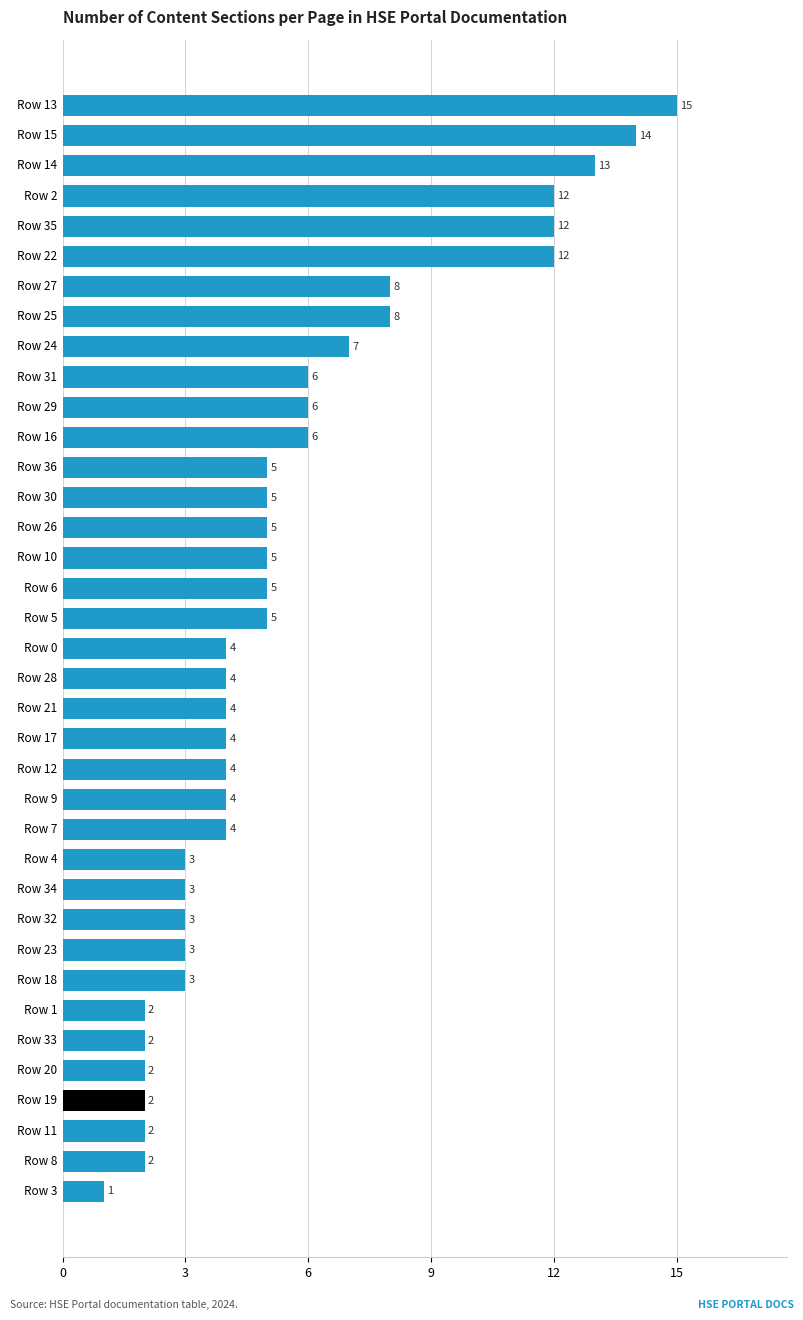

Which label corresponds to the largest value in the chart?

Row 13